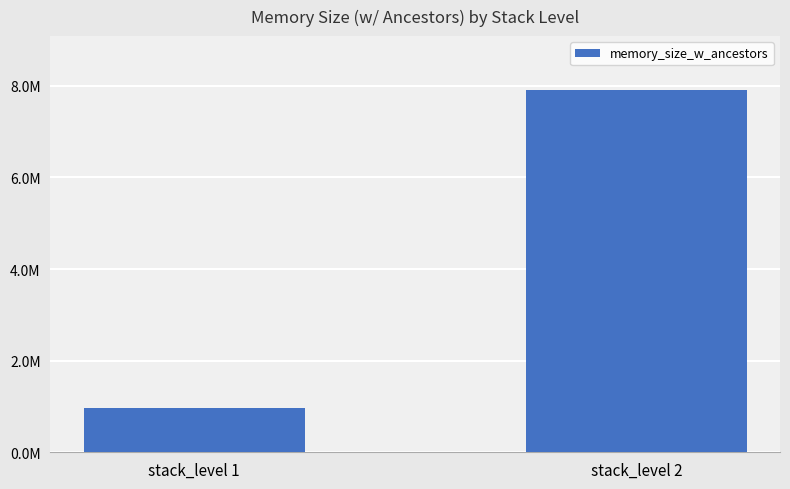

What is the approximate value at stack_level 1, to the nearest 100?

968000